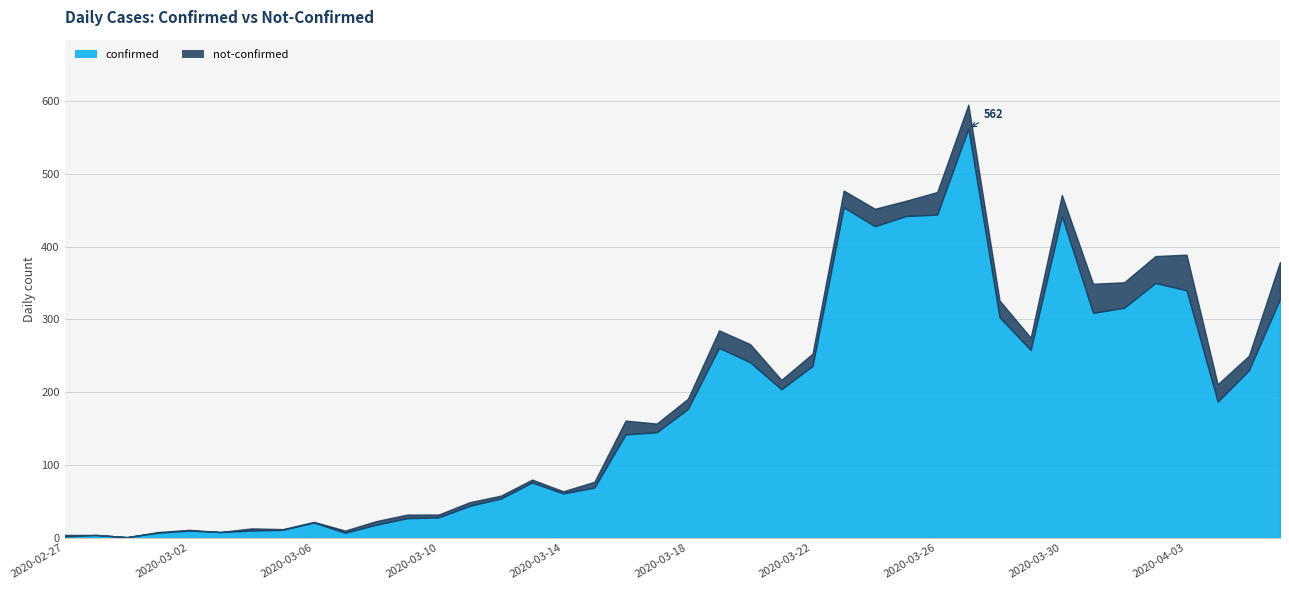

What is the approximate value of not-confirmed at 2020-03-28, to the nearest 5?

25